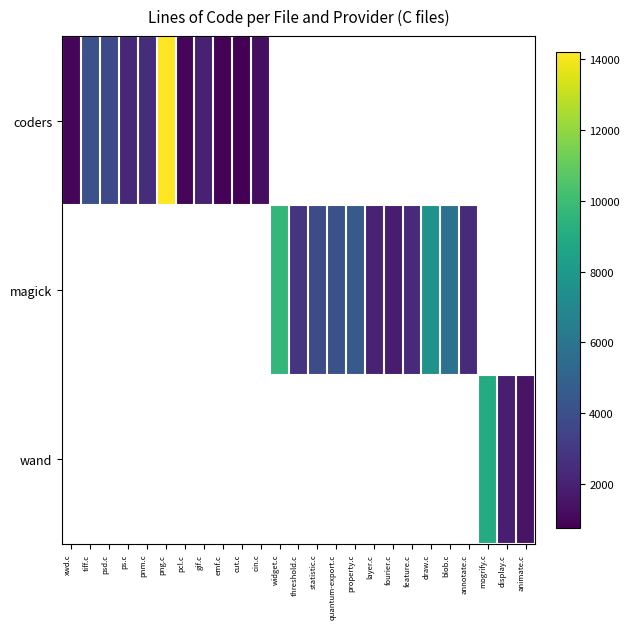

At which category does the chart reach its peak across all series?

png.c